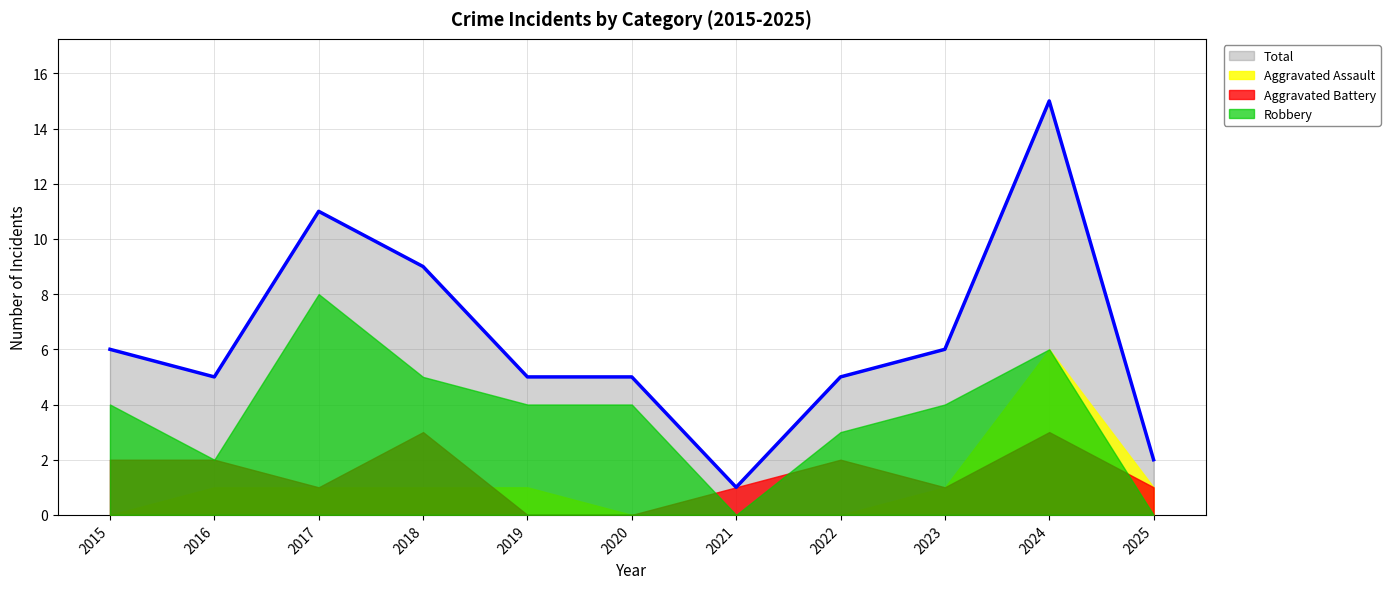

In Aggravated Battery, how many points are lower than both neighbors (excluding endpoints)?

2